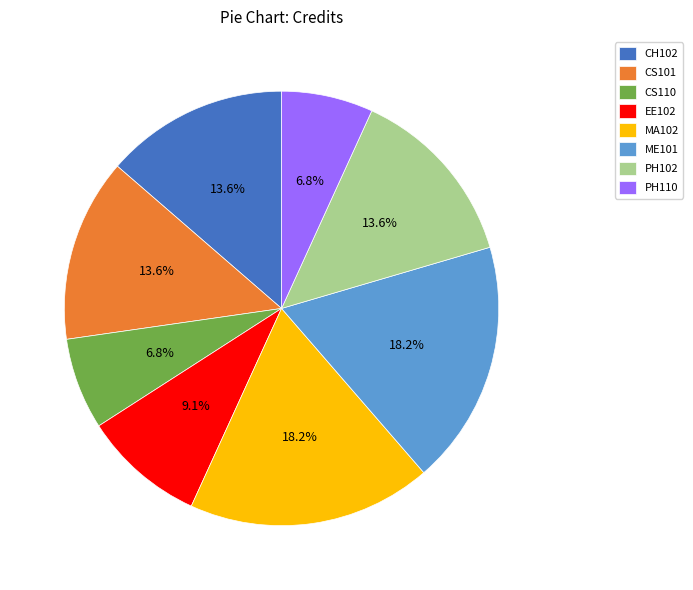

How many slices are in this pie chart?

8